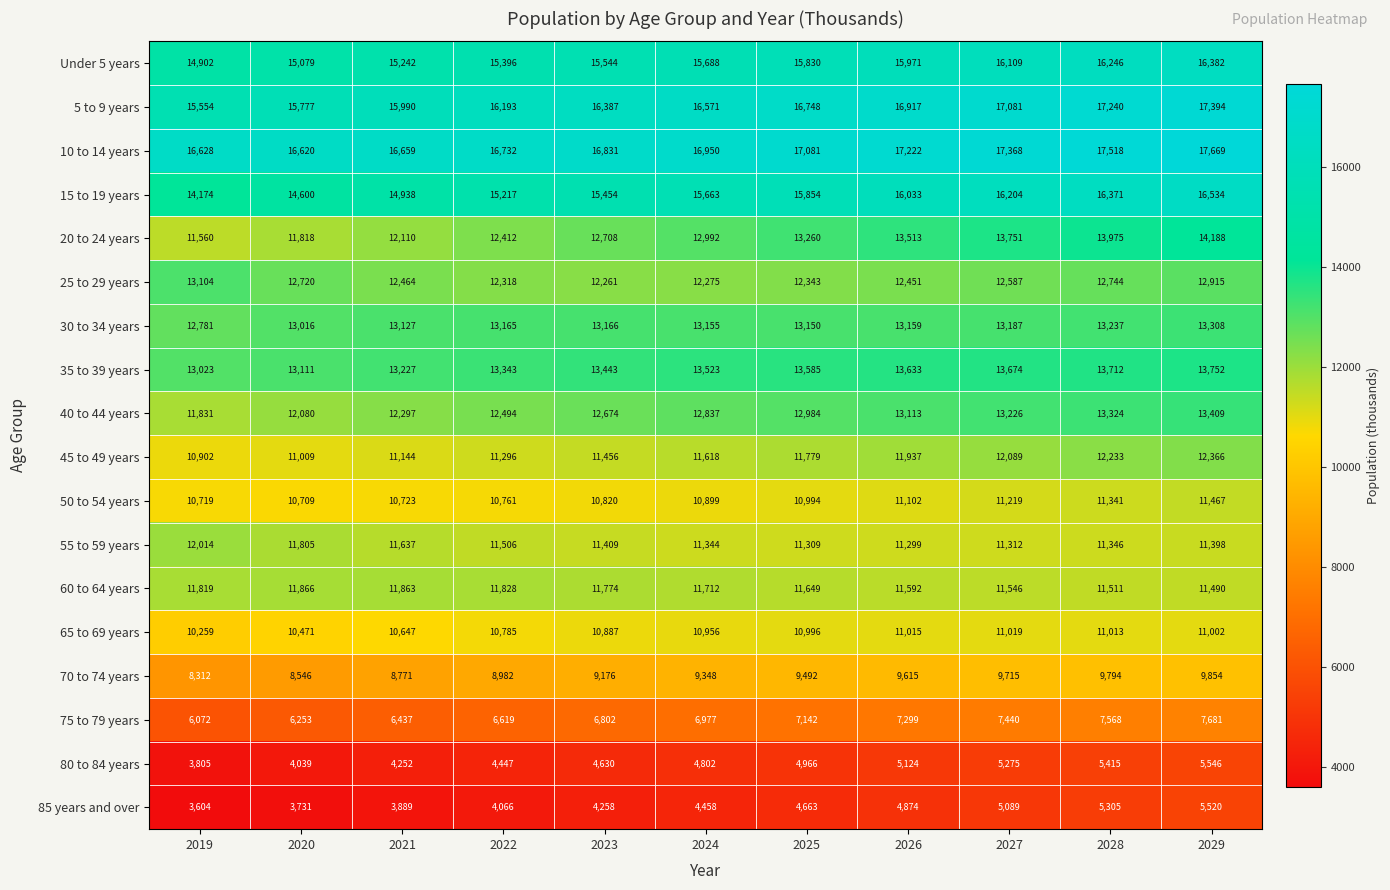

Which series has the largest range (max minus min)?

20 to 24 years